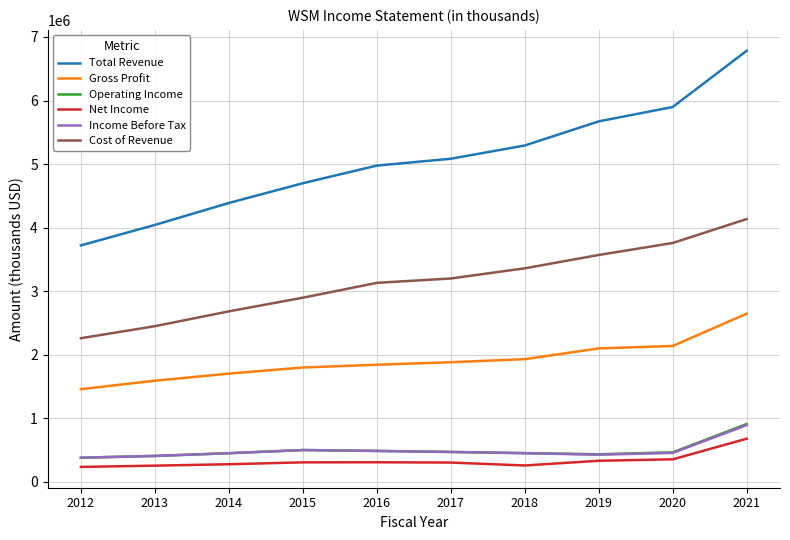

The value of Income Before Tax at 2018 is 702850. True or false?

False